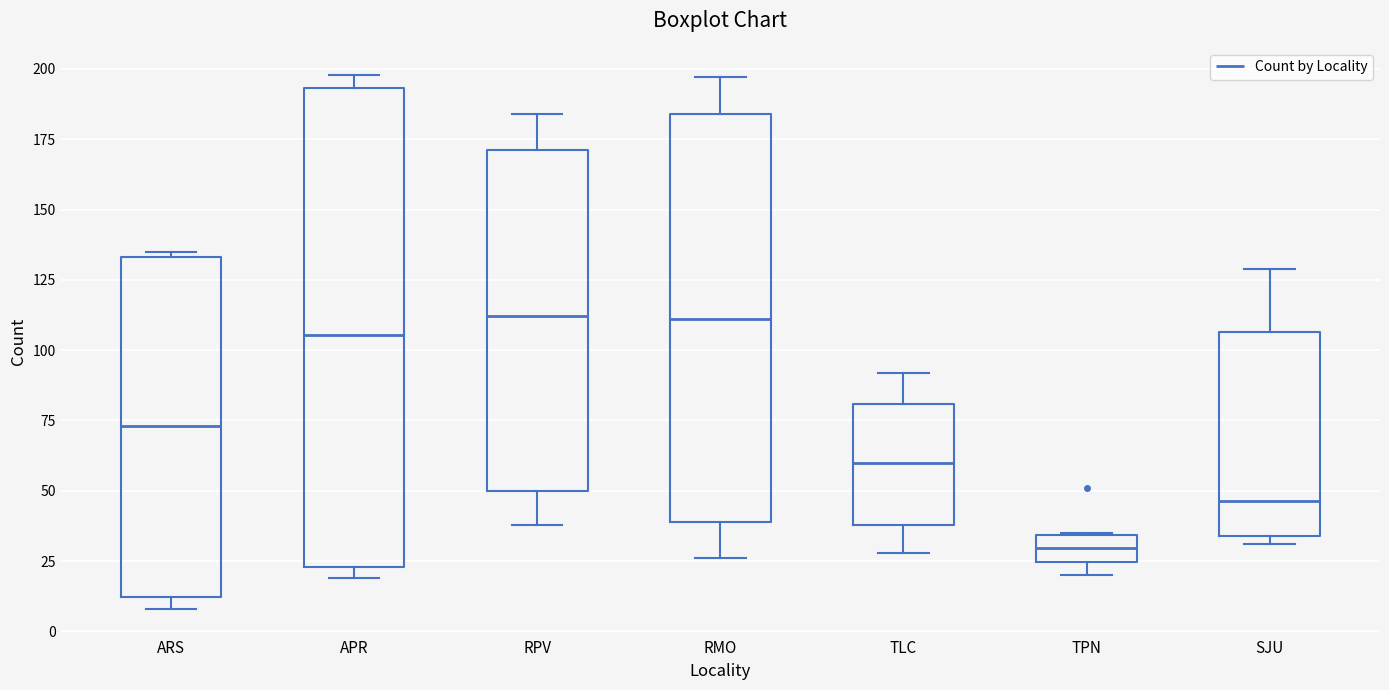

Where is the upper edge of the box for RPV on the y-axis? The values are not printed on the chart, so give them approximately, as read against the axis.

170